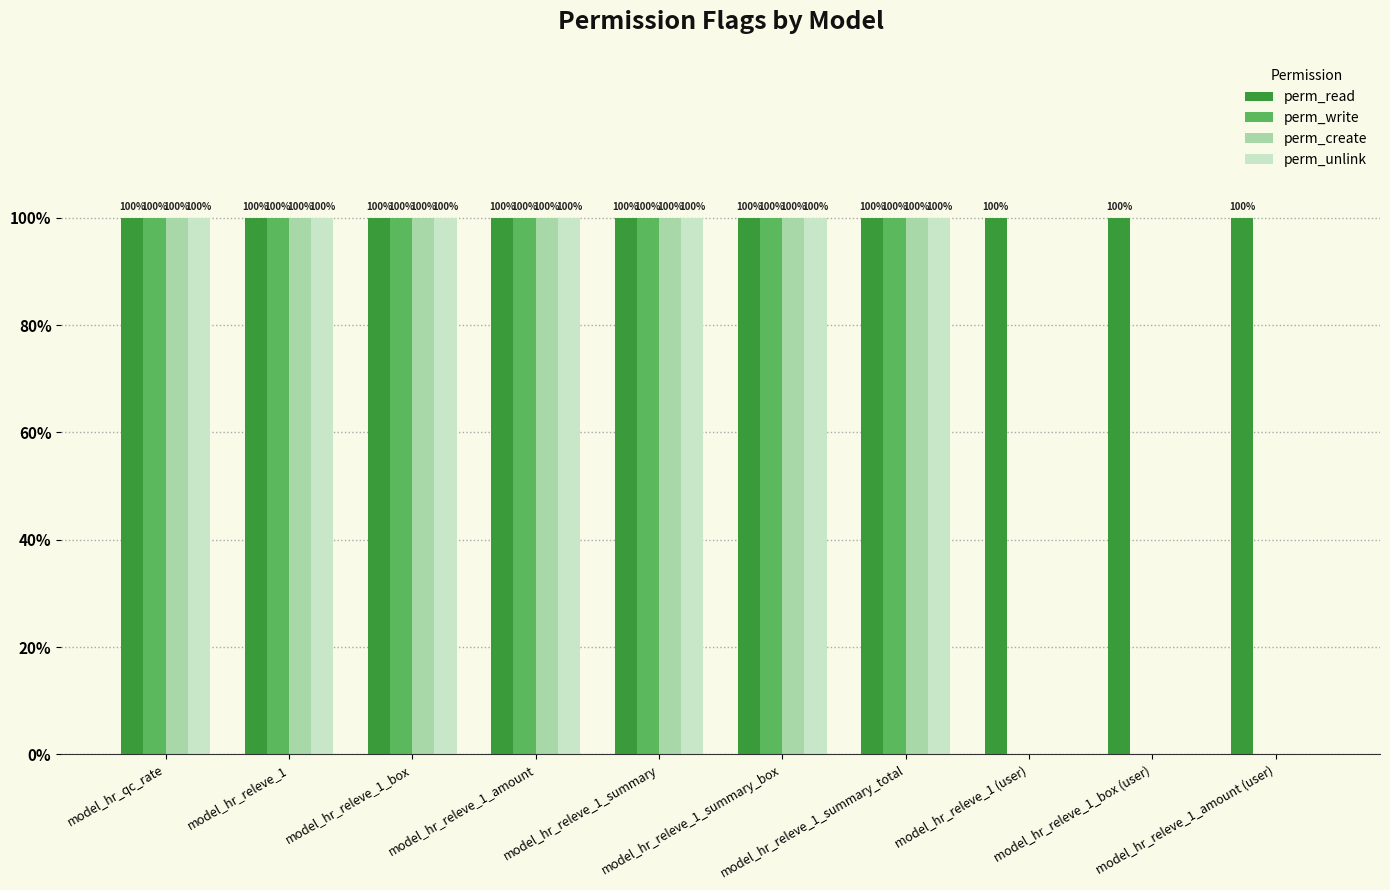

What are all the series names shown in the legend?

perm_read, perm_write, perm_create, perm_unlink